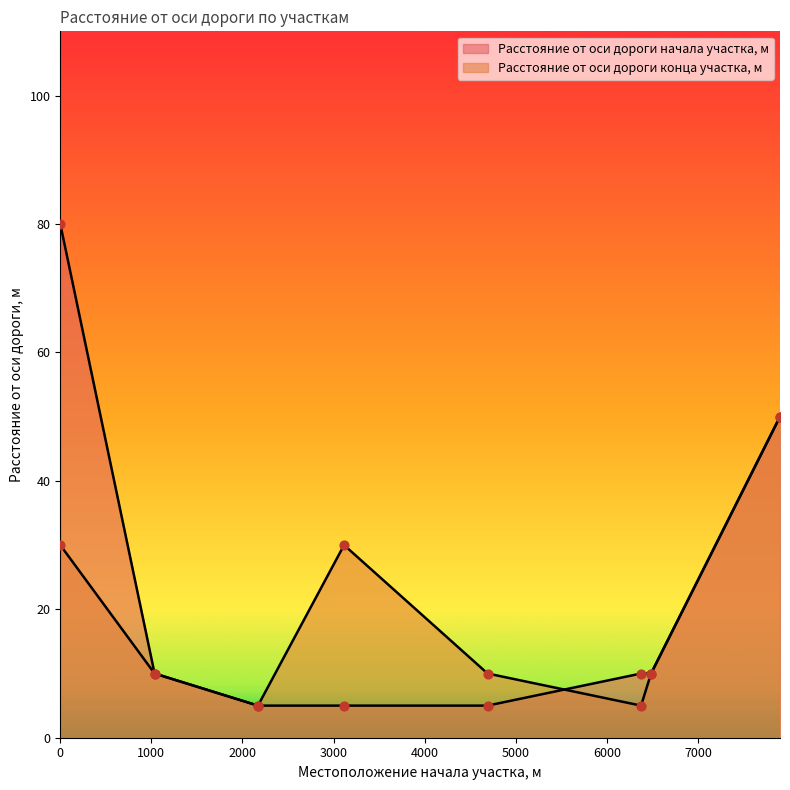

At how many categories does at least one series exceed 78?

1